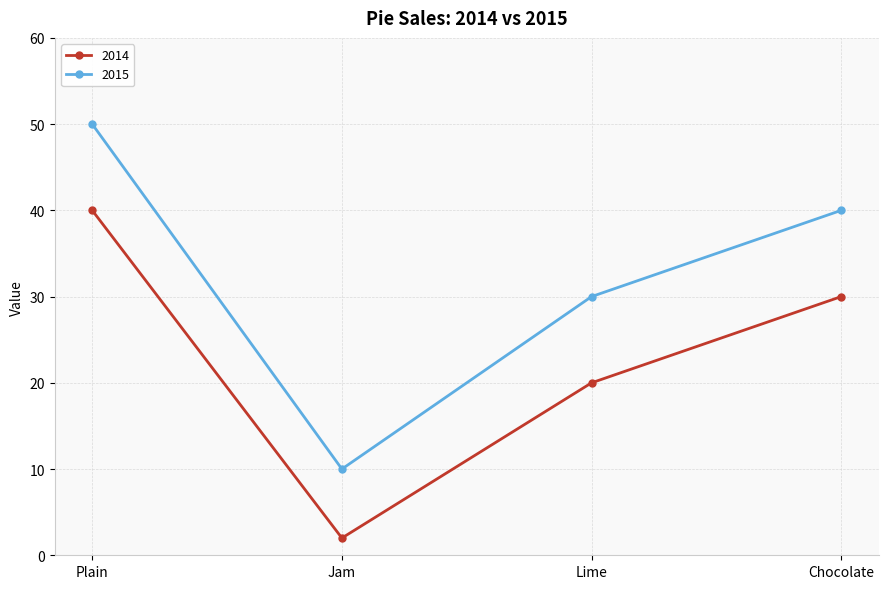

List the series in order of their peak value, lowest first.

2014, 2015